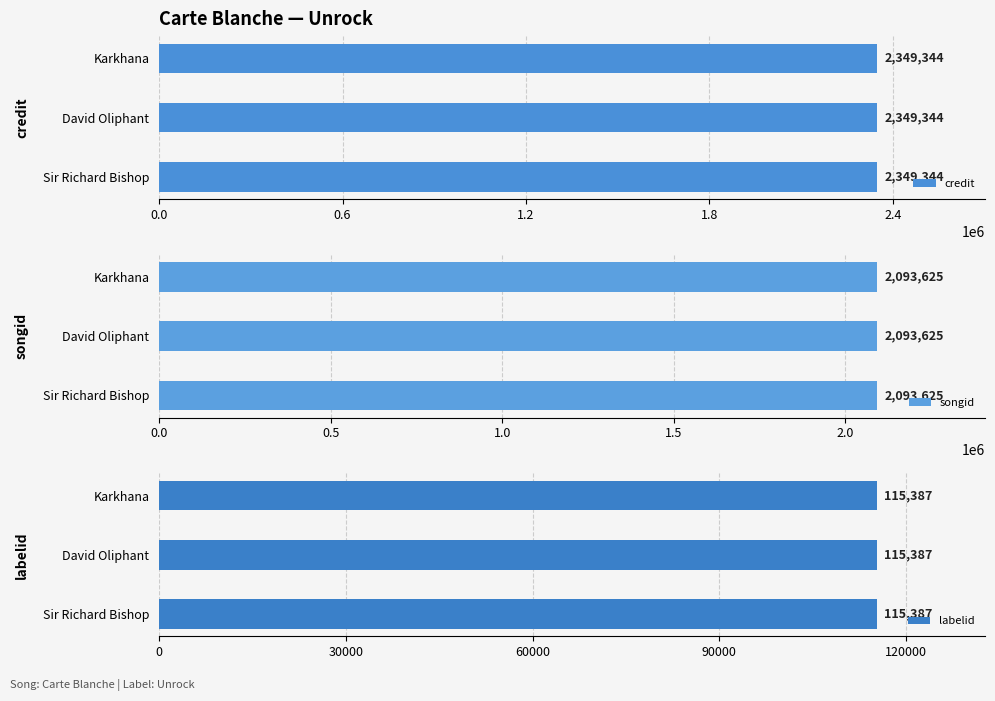

Which category has the lowest value across all series?

Sir Richard Bishop